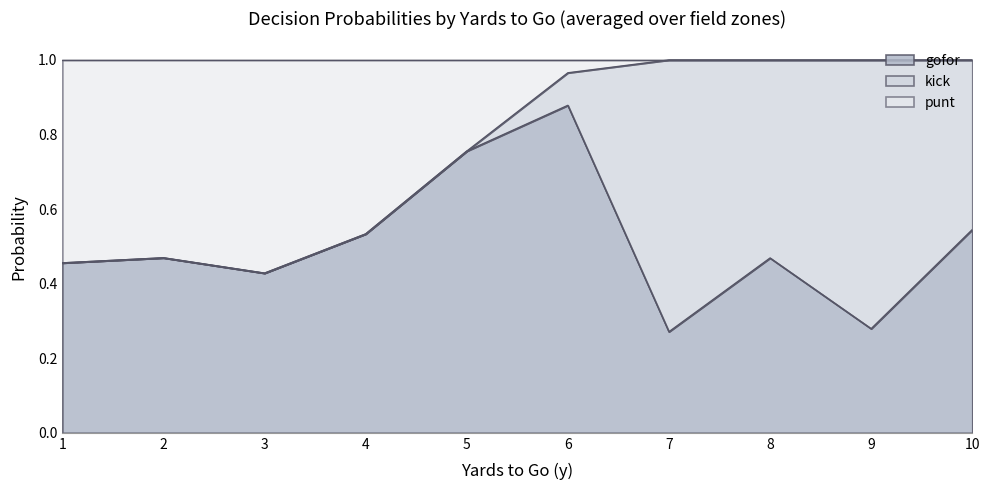

Count the number of categories in the chart.

36